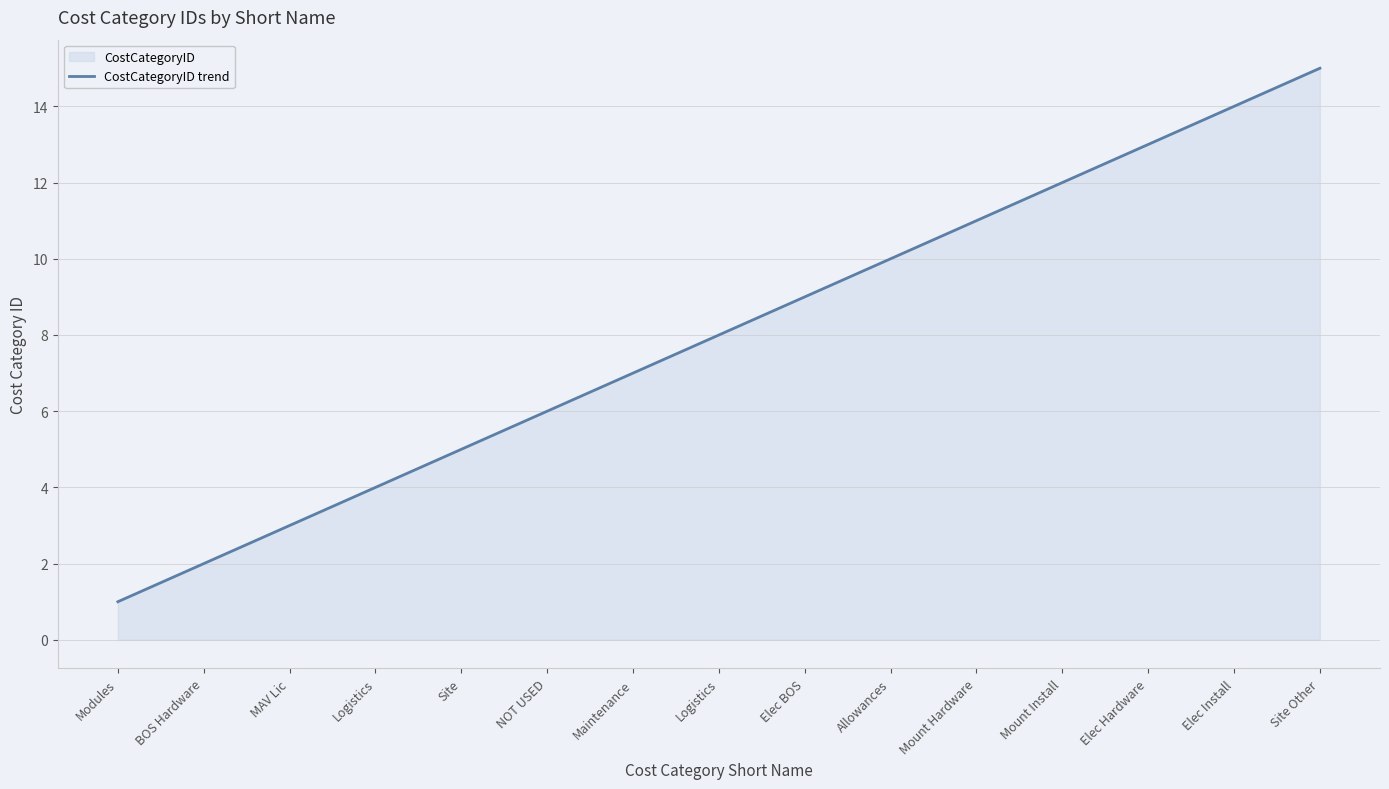

Is it true that the value at Elec BOS is 3?

False